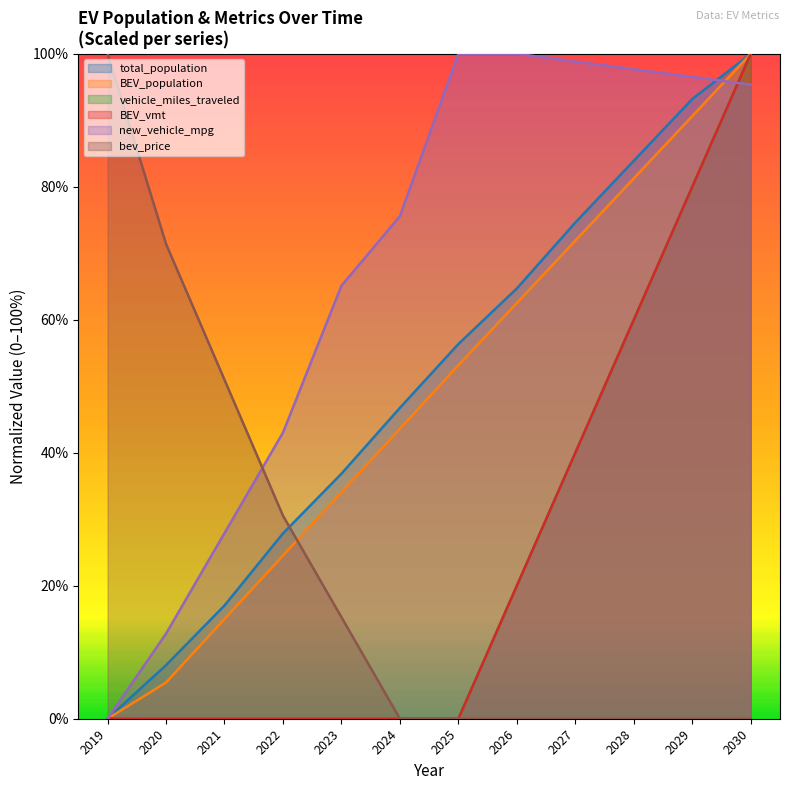

How many positive values does the new_vehicle_mpg series have?

11